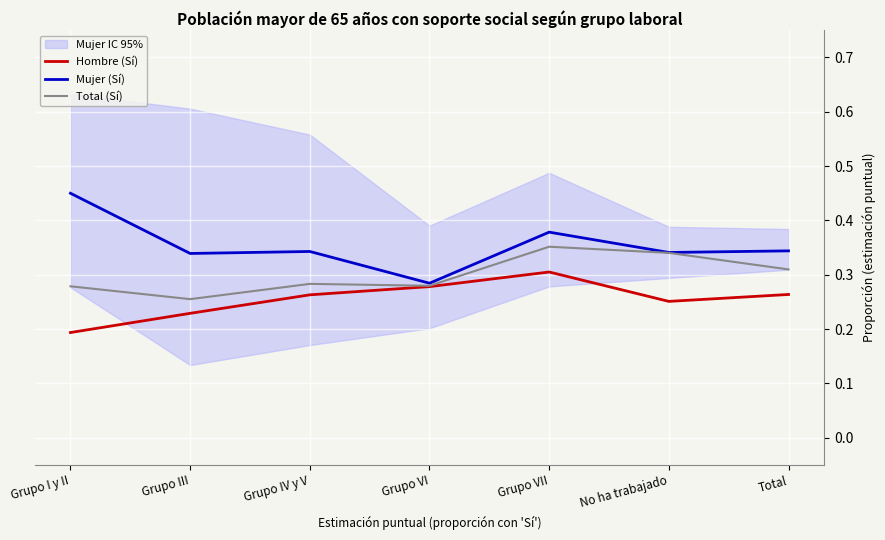

What is the difference between the highest and lowest values at Grupo VII?

0.1